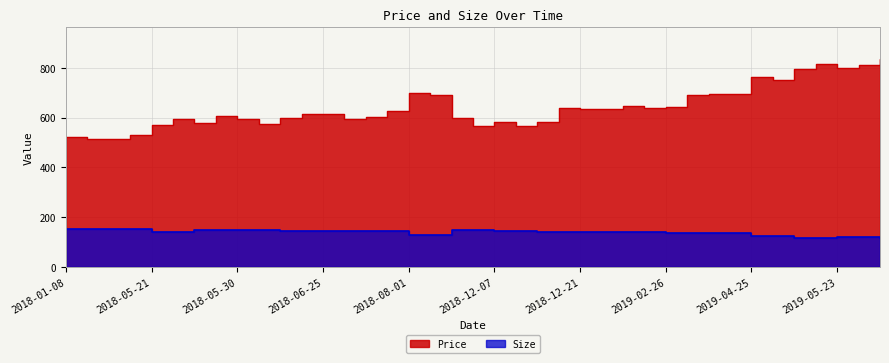

The value of Price at 2018-05-22 is 595.1. True or false?

True